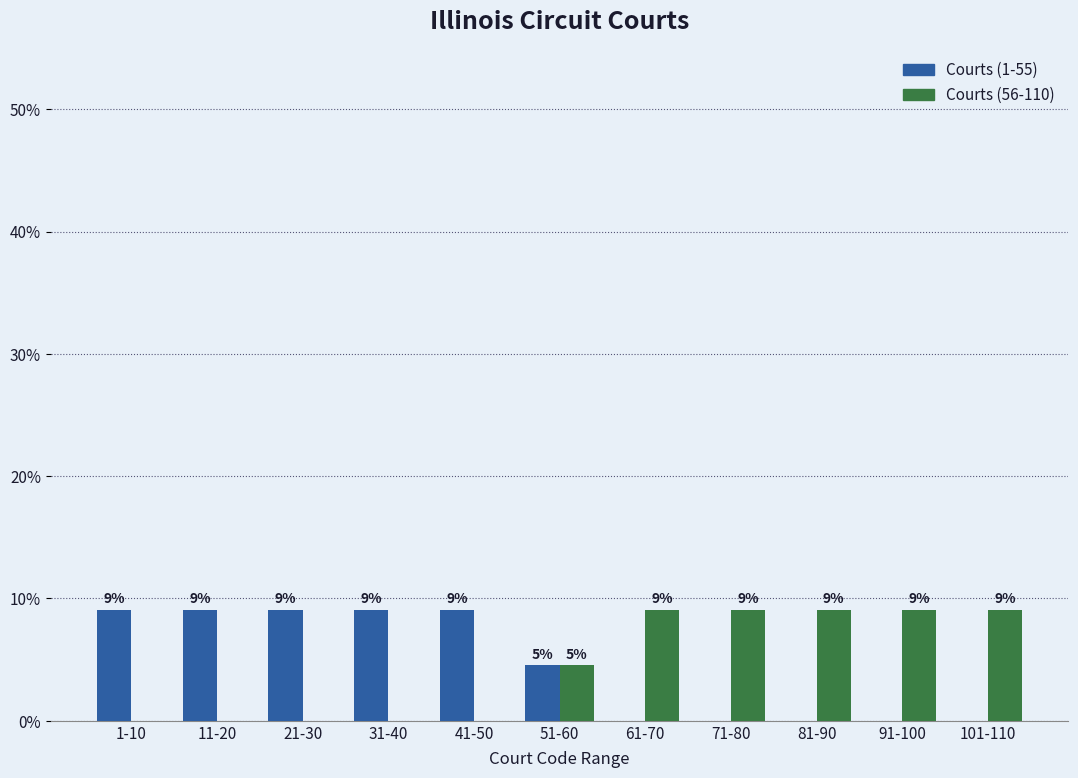

What are all the series names shown in the legend?

Courts (1-55), Courts (56-110)